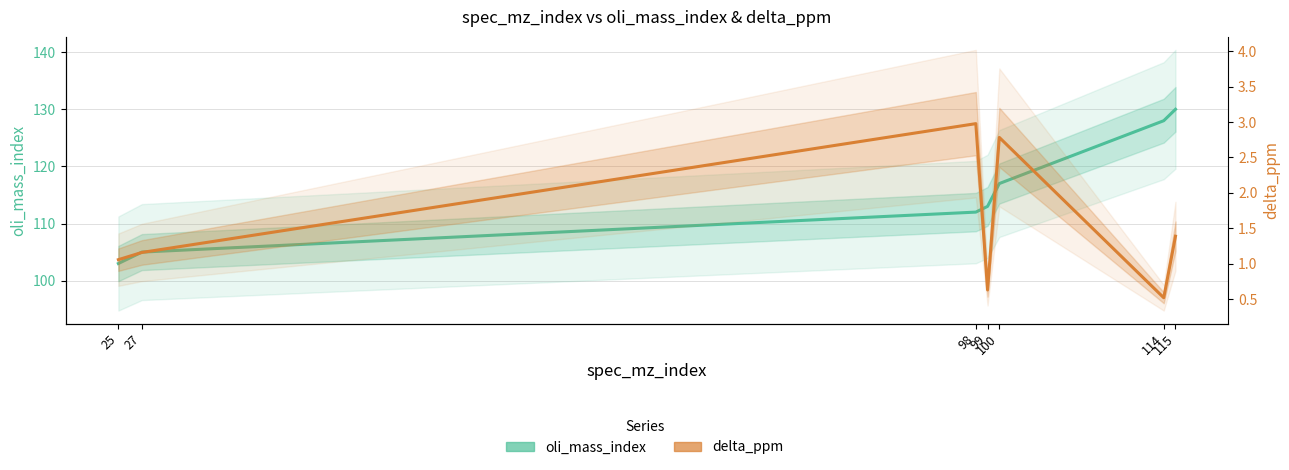

Count the number of categories in the chart.

7